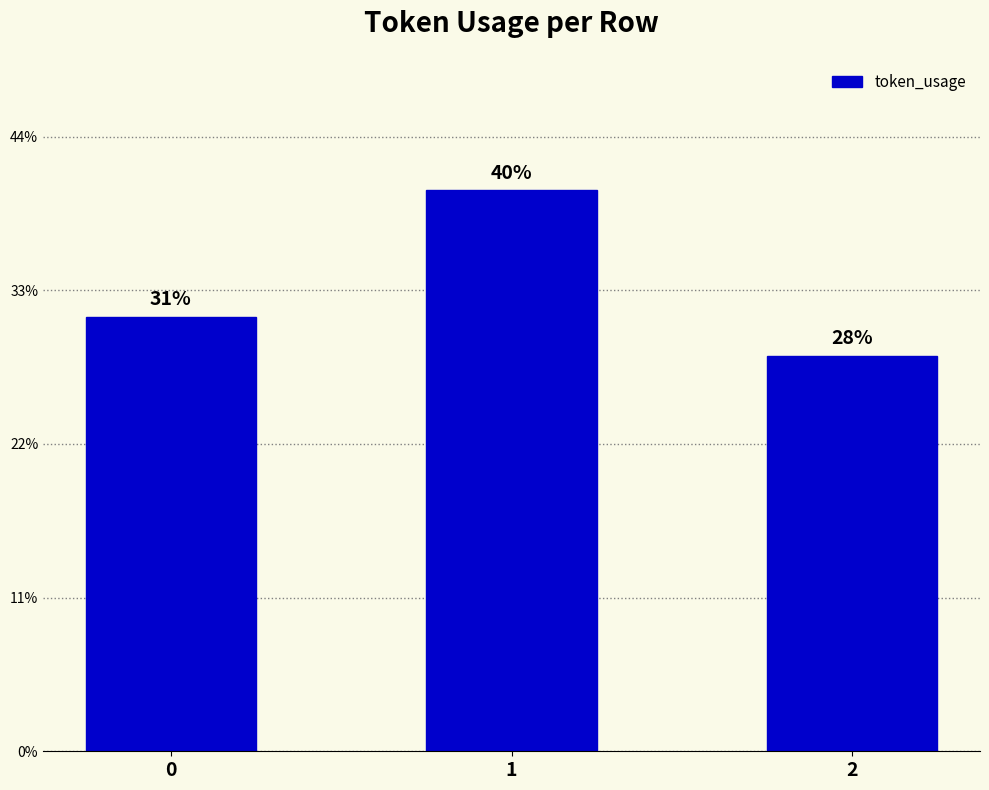

Are the bars horizontal?

No